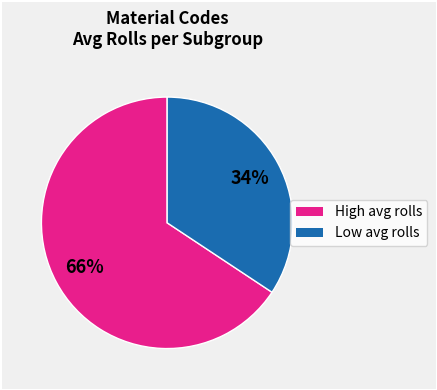

Does any single category account for the majority?

Yes